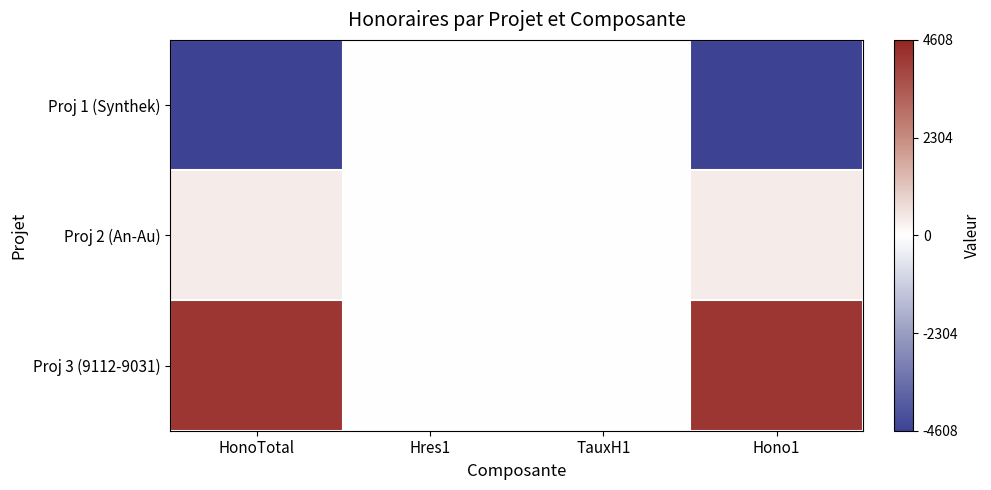

What is the difference between the highest and lowest values at Hres1?

25.2